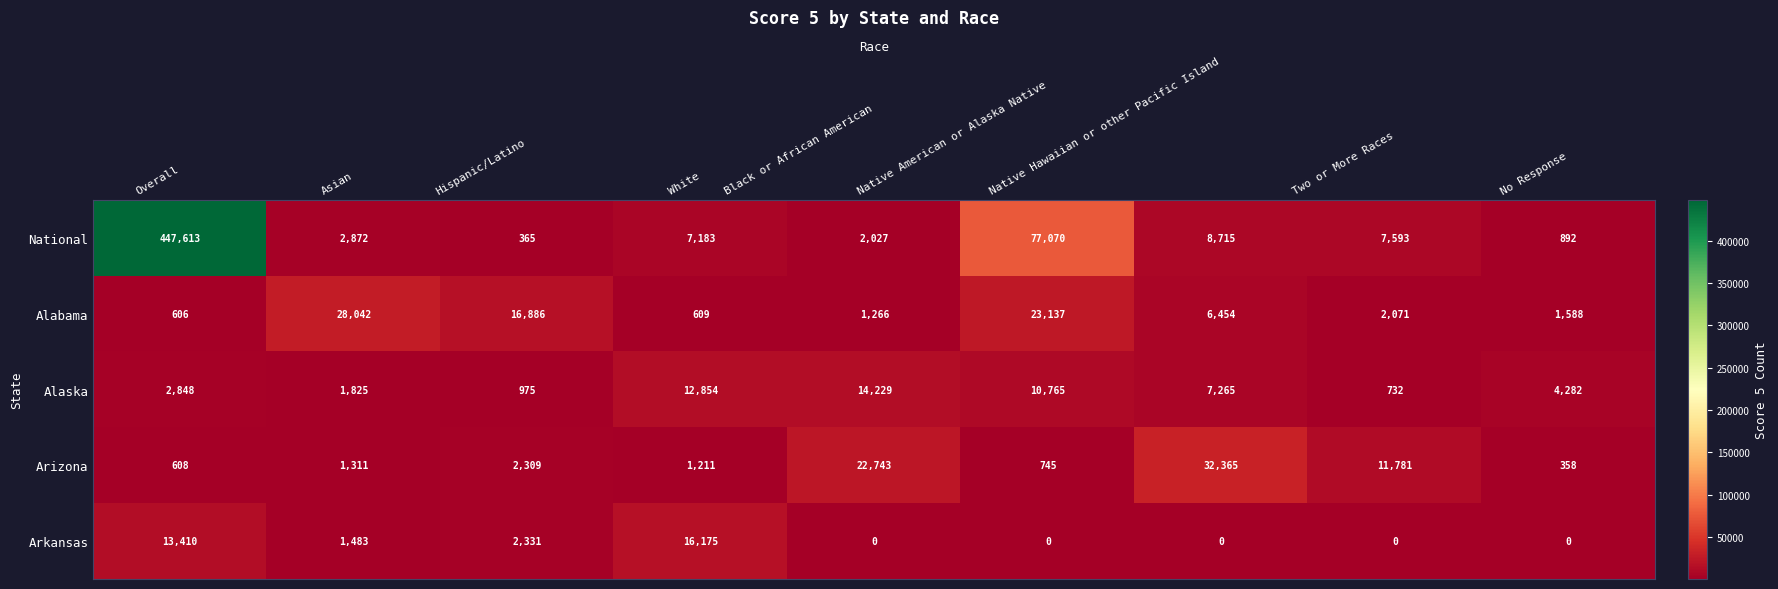

At which label does Arizona reach its minimum?

No Response